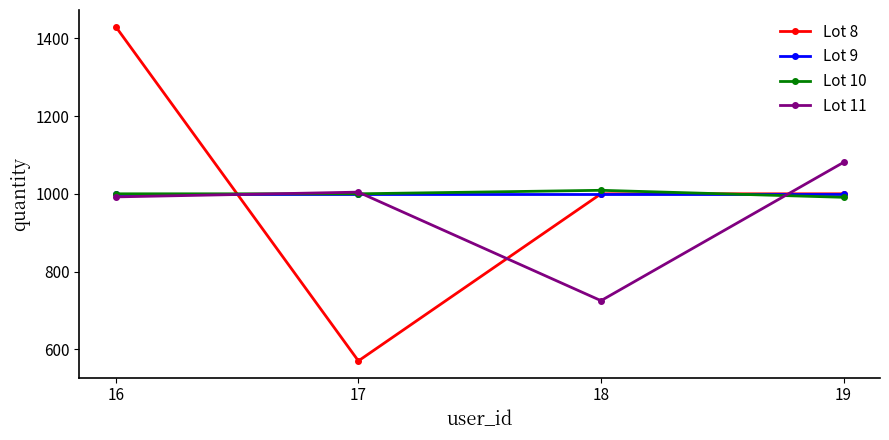

Does the chart display data point markers on the line(s)?

Yes